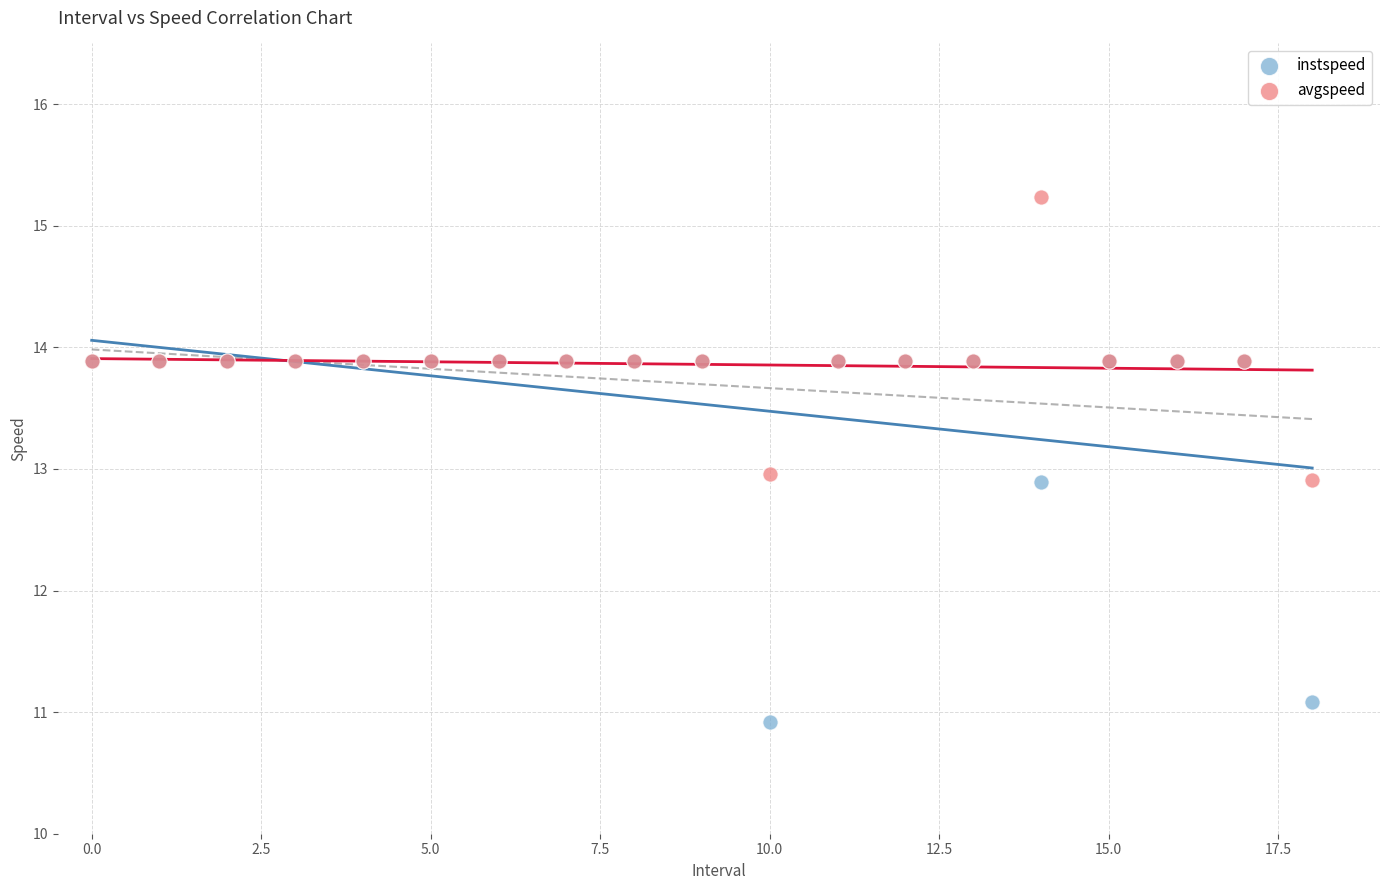

What are all the series names shown in the legend?

instspeed, avgspeed